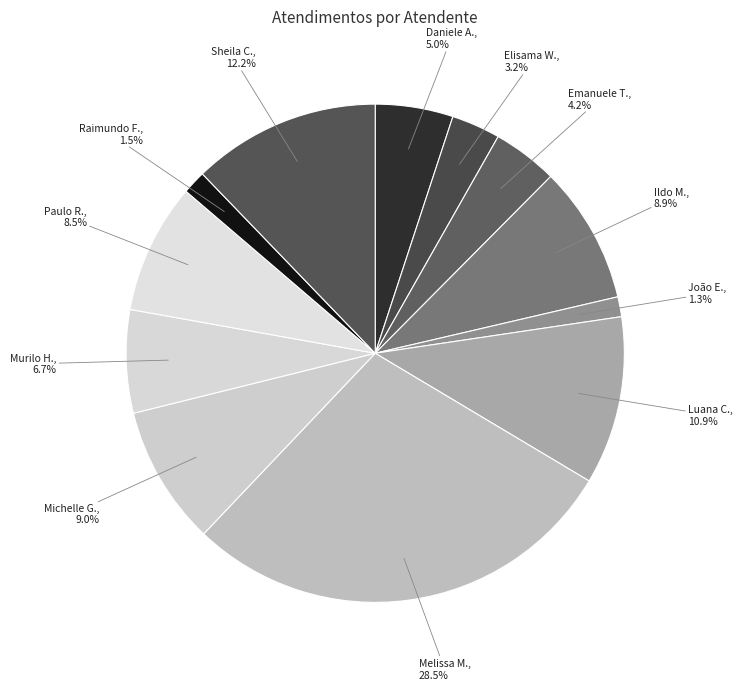

Rank the categories by value from highest to lowest.

Melissa Maria Caleffi Zechini, Sheila Catarina de Campos, Luana Cristine Sa dos Santos, Michelle Goncalves Mello, Ildo Matheus Picinato, Paulo Roberto da Silva Junior, Murilo Henrique Silva, Daniele Aparecida dos Santos, Emanuele Taiete Benigno, Elisama Walter Machado, Raimundo Francisco Taborda, João Eduardo Simplicio de Lima